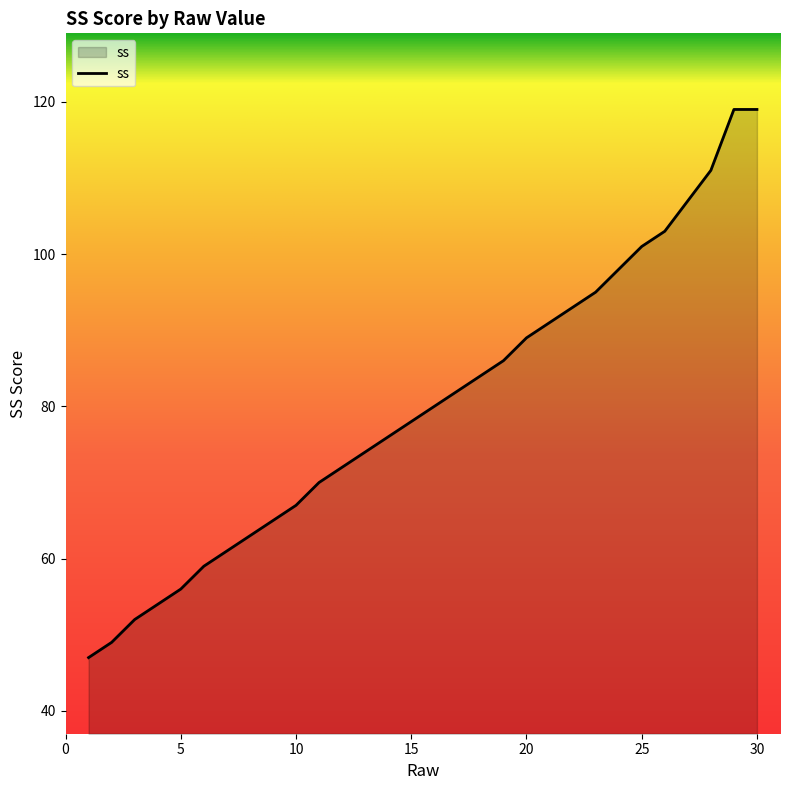

What is the difference between the maximum and minimum values?

72